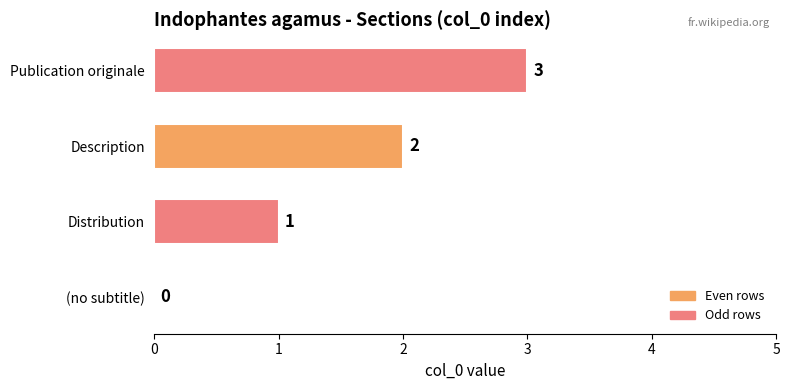

Are the bars horizontal?

Yes